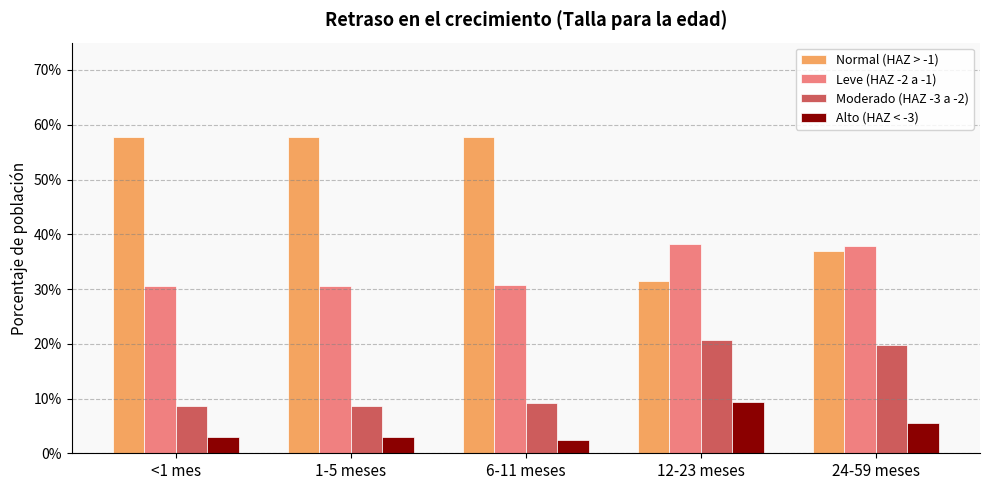

The Alto (HAZ < -3) series shows 0.0 at <1 mes. True or false?

False